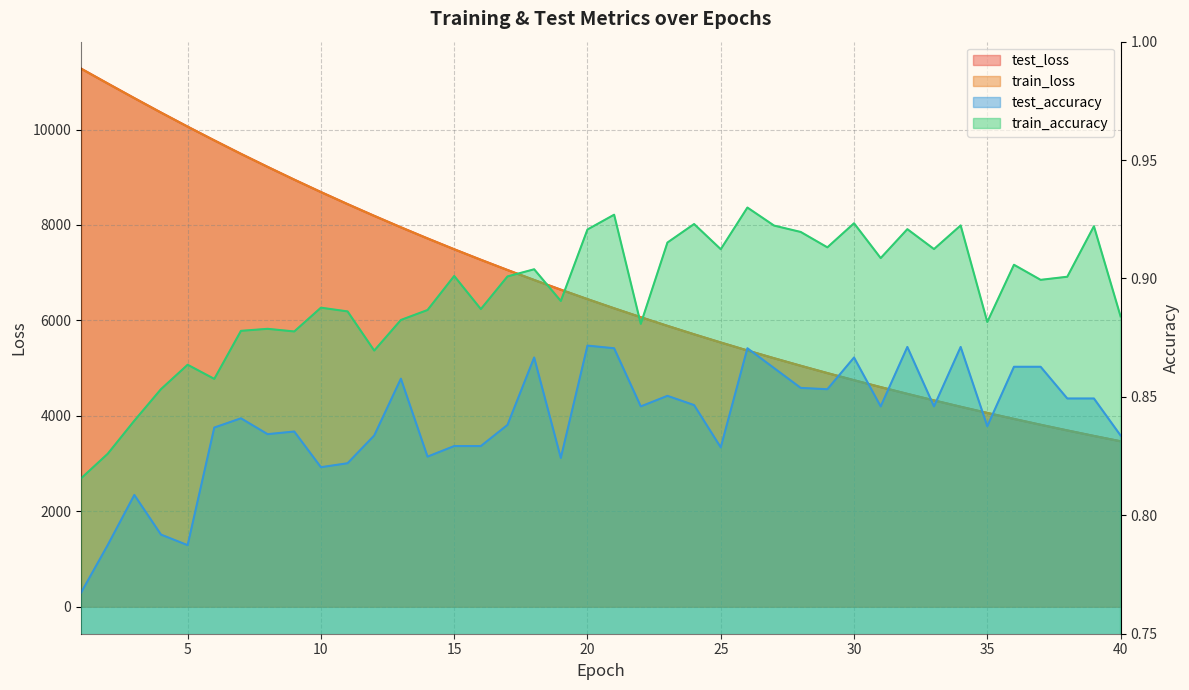

Does the chart have visible grid lines?

Yes